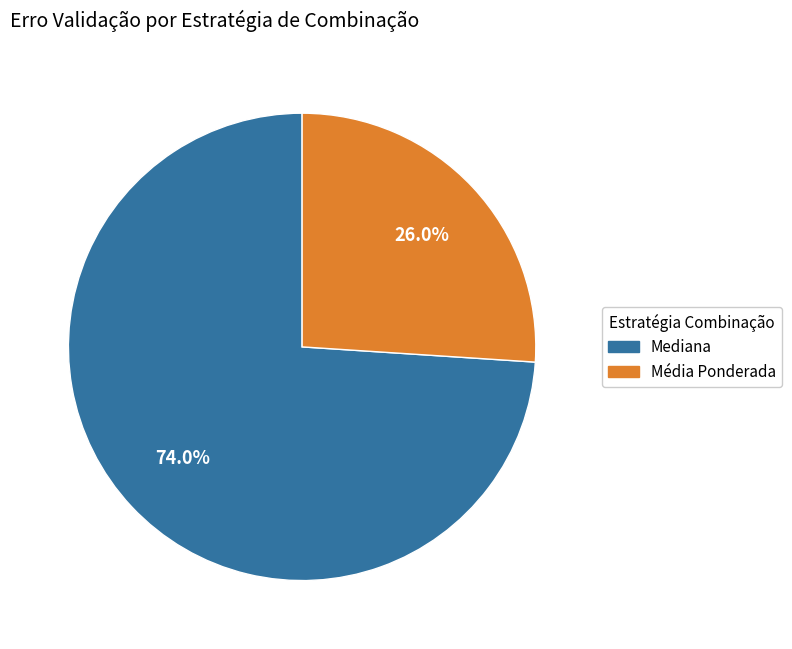

To the nearest percent, what is the average slice percentage?

50%